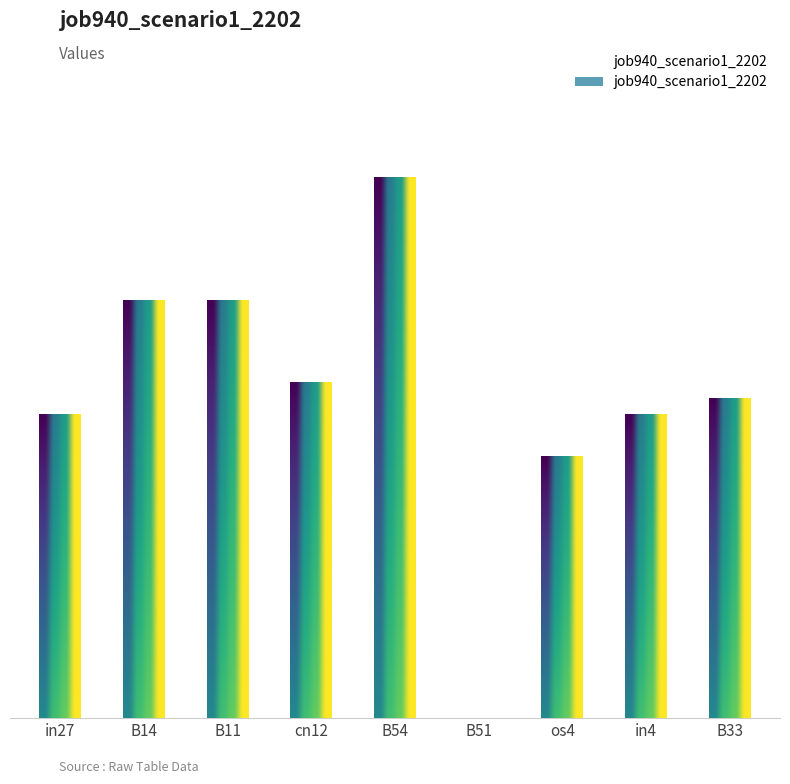

Which category has the highest value across all series?

B54